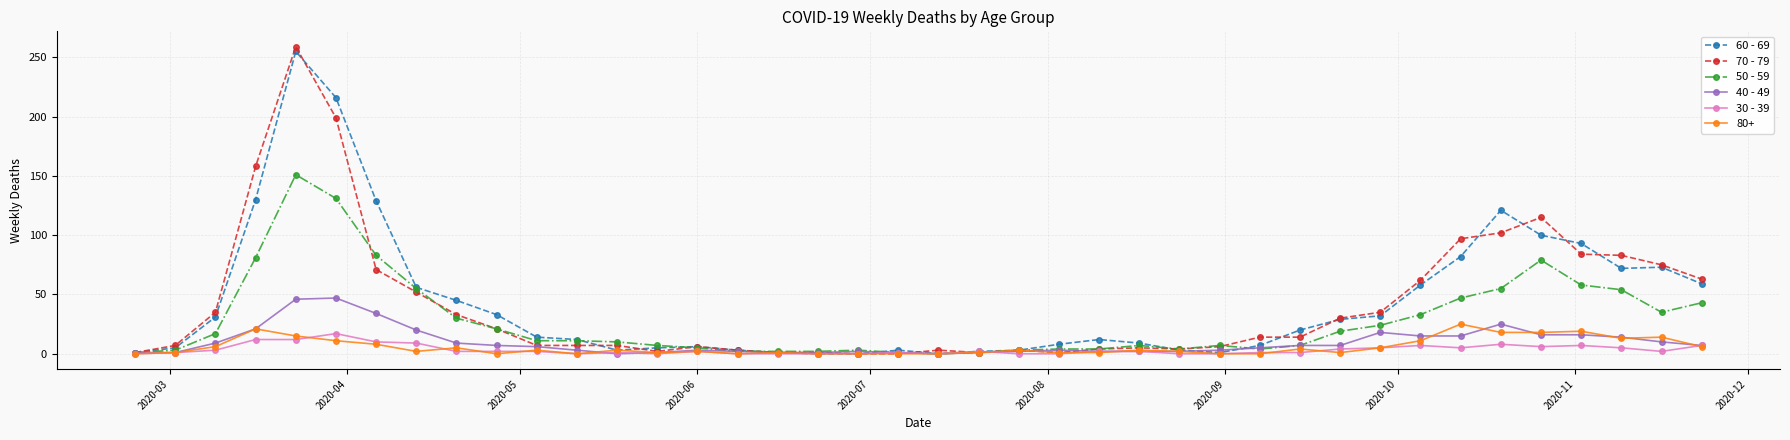

Rank the series by their maximum value, from highest to lowest.

70 - 79, 60 - 69, 50 - 59, 40 - 49, 80+, 30 - 39